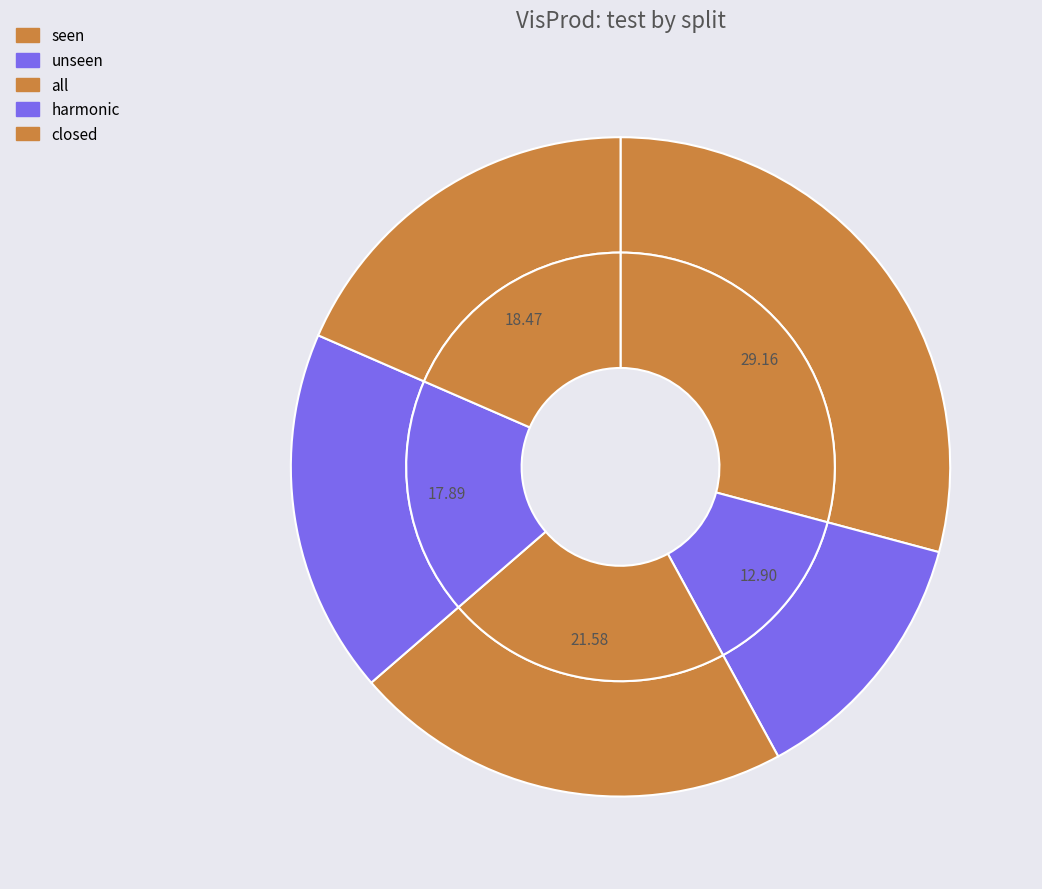

How much of the chart is everything except all?

78.4%